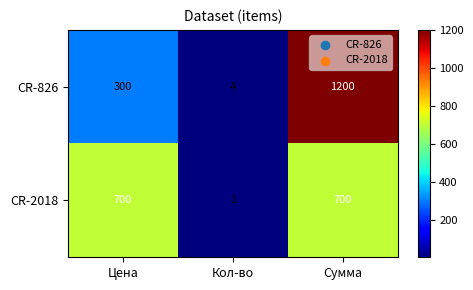

How many data points does each series have?

3